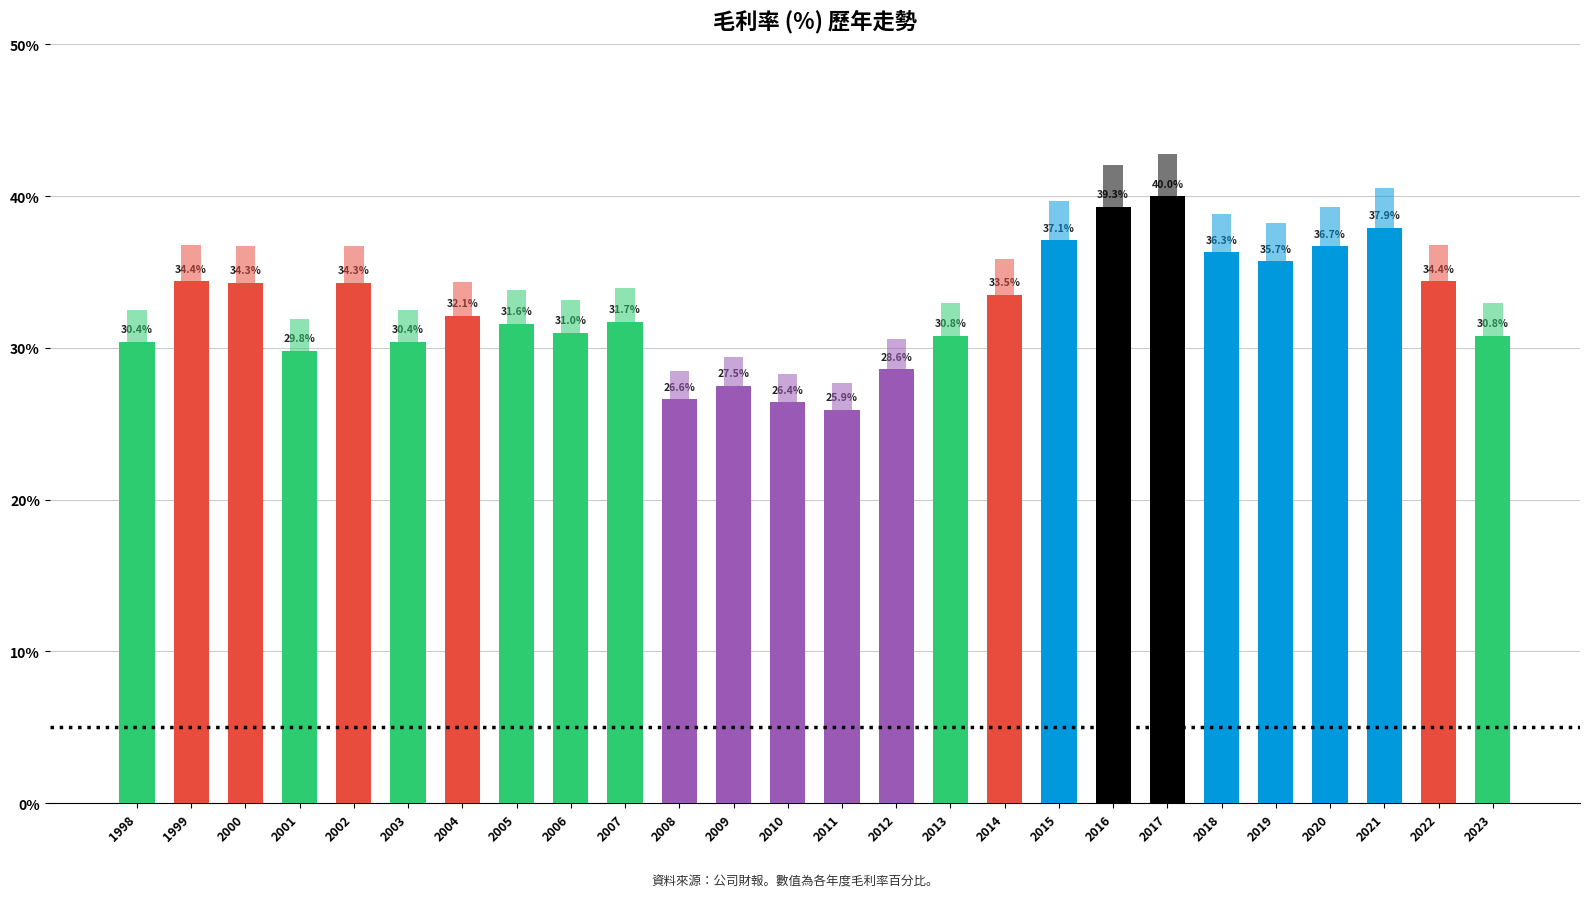

At which label does the data first exceed 32?

1999